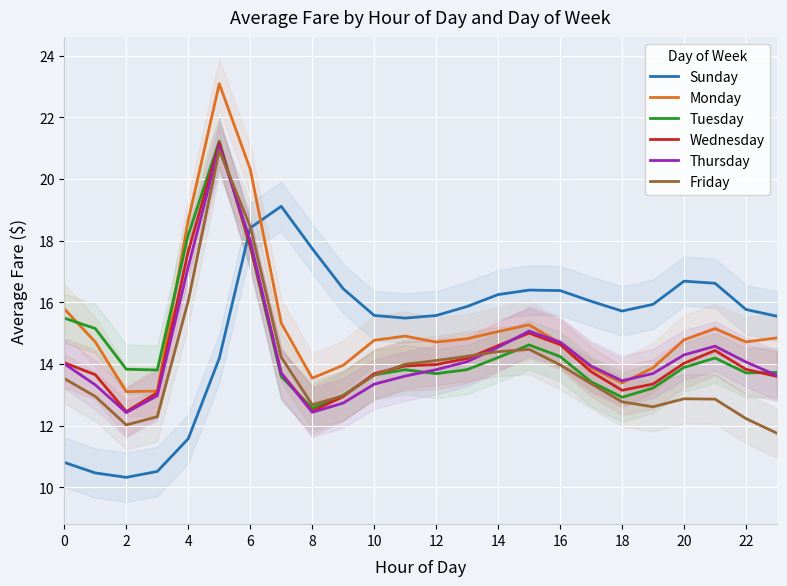

What is the label of the 1st point from the right?

23